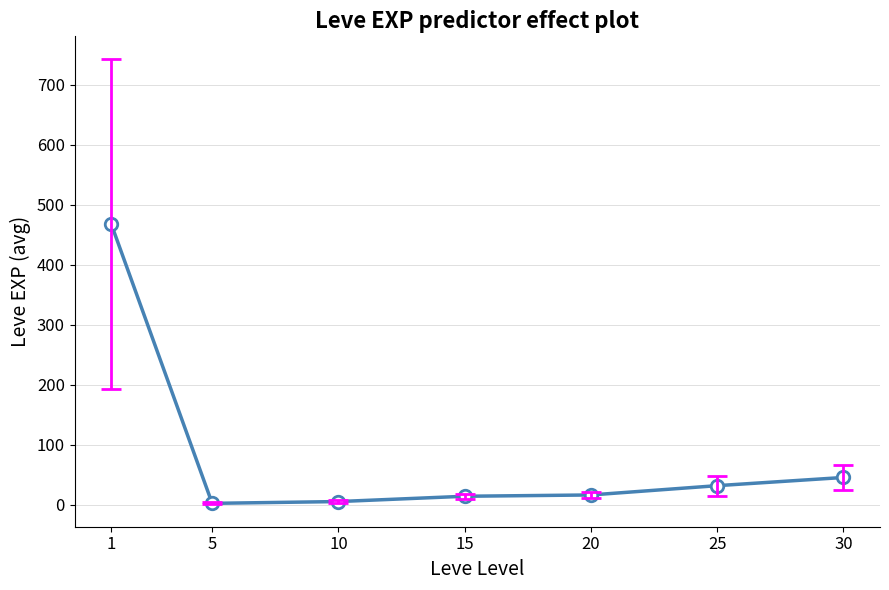

What is the sum of the values at 1 and 15?

482.7